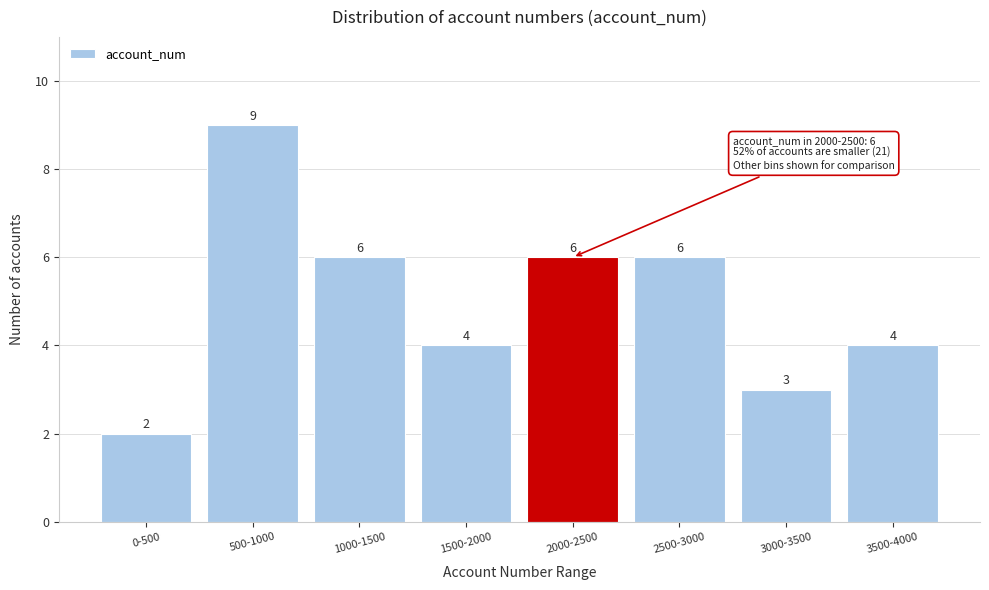

Reading right to left, extract all data points from this chart.

4	3	6	6	4	6	9	2